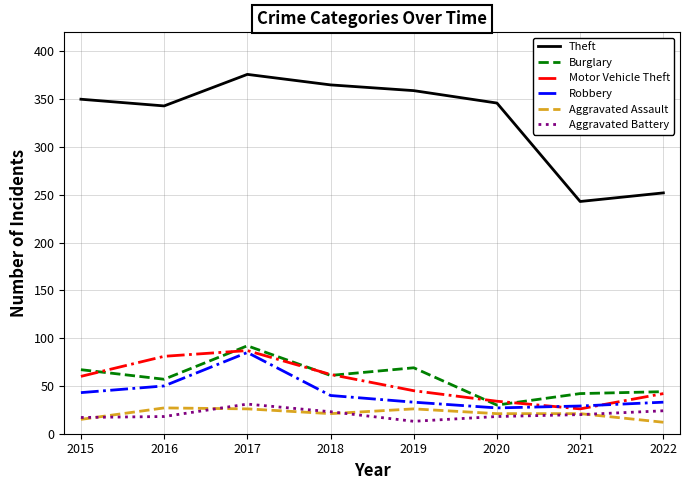

Which series has the largest range (max minus min)?

Theft